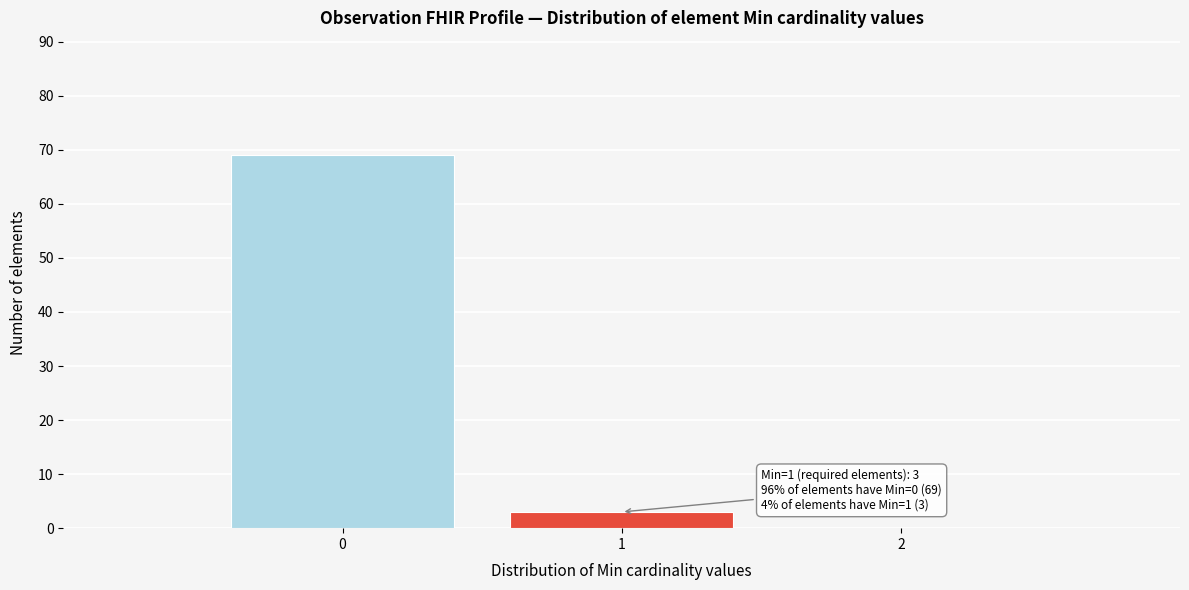

Which range on the x-axis has the tallest bar?

-0.5 to 0.5